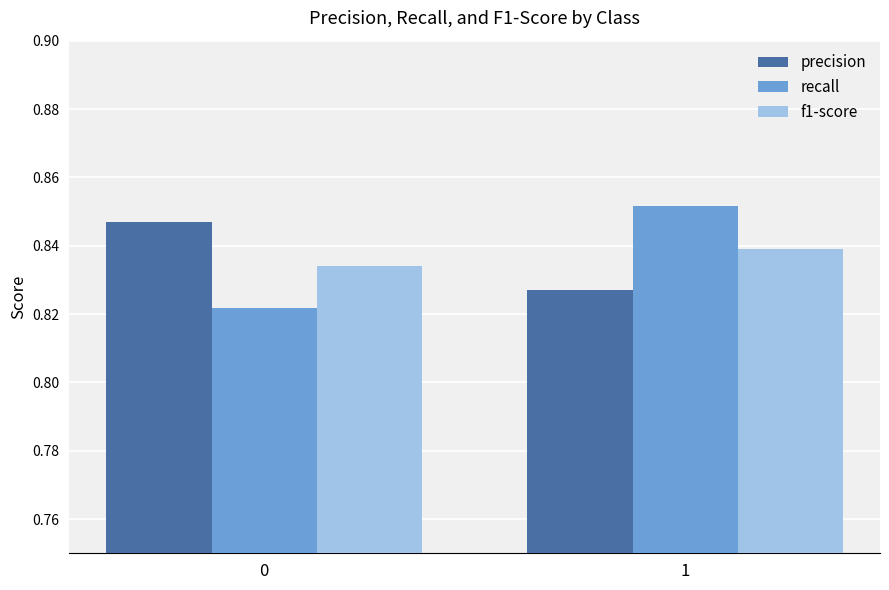

Are the bars horizontal?

No